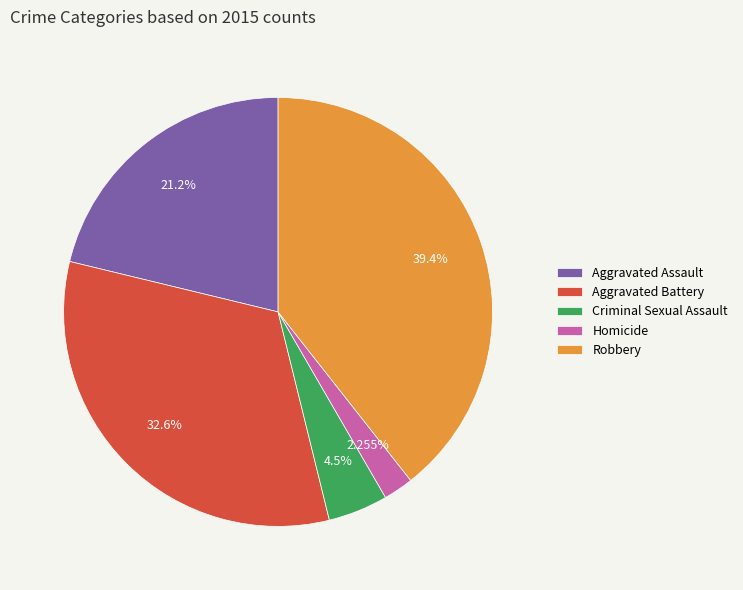

What percentage is NOT represented by Aggravated Assault?

78.8%